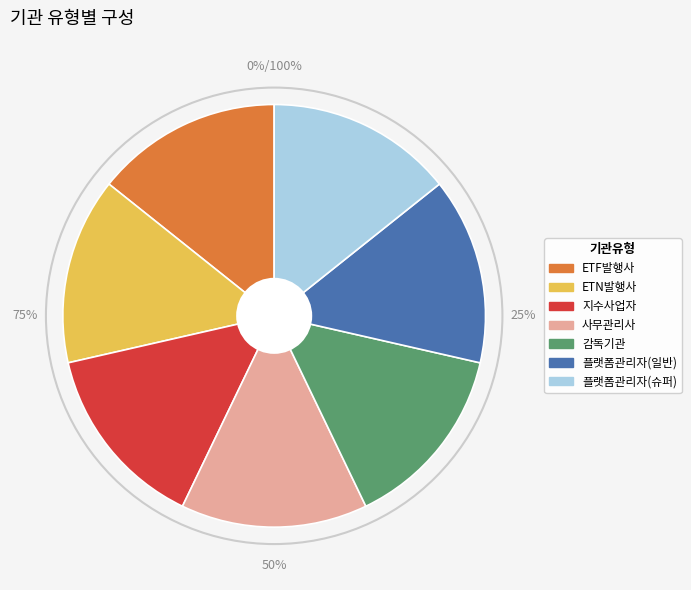

Which slice is the largest?

플랫폼관리자(슈퍼)